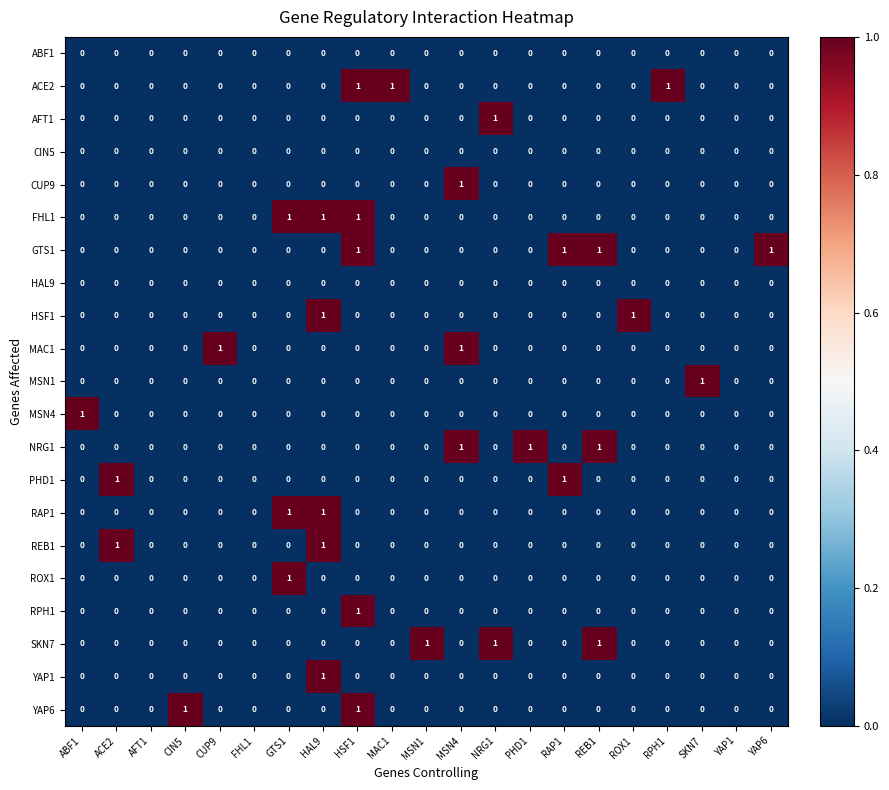

What is the total value across all series at HSF1?

5